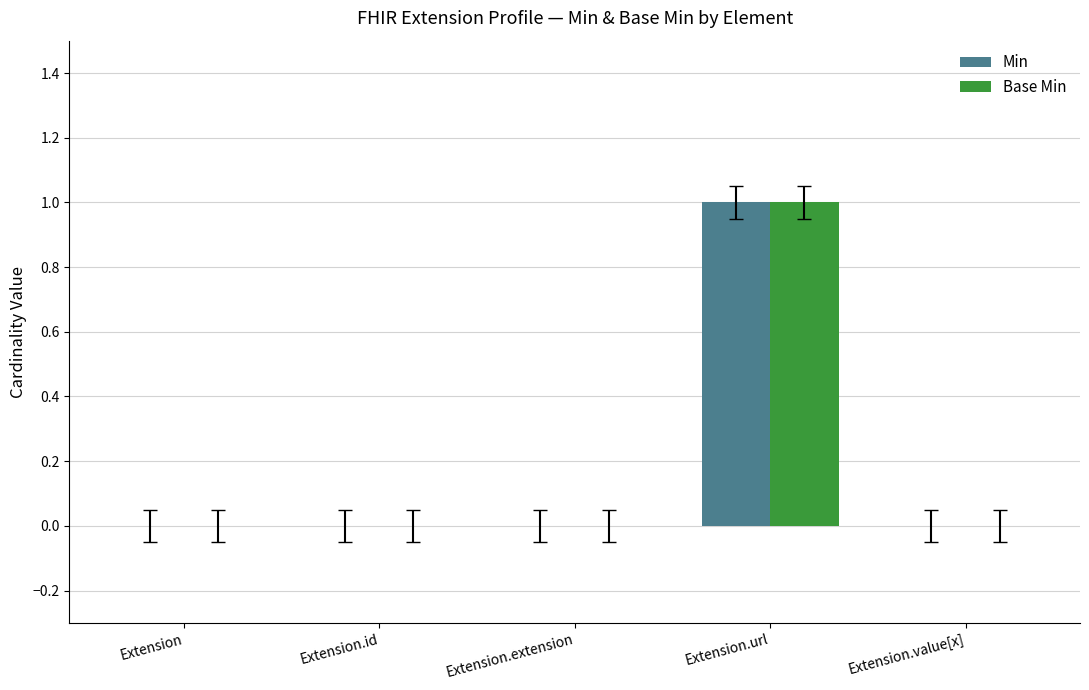

At which category is the sum across all series the highest?

Extension.url